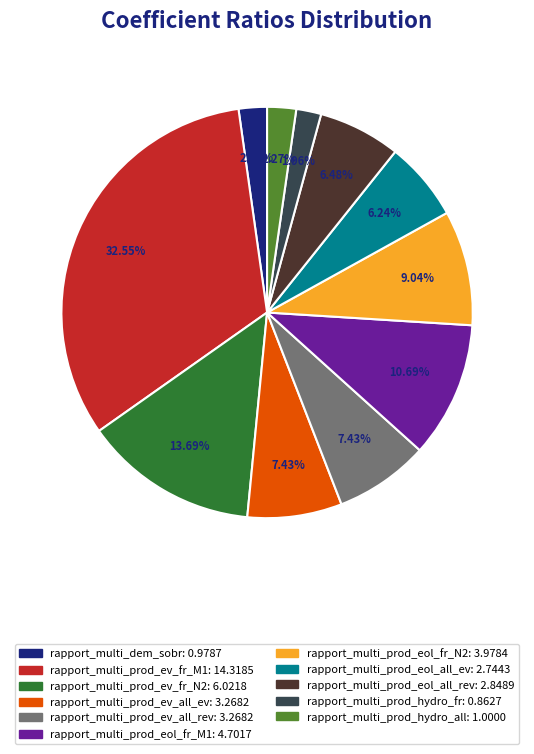

What is the ratio of the value at rapport_multi_prod_hydro_all to the value at rapport_multi_prod_eol_all_rev?

0.4